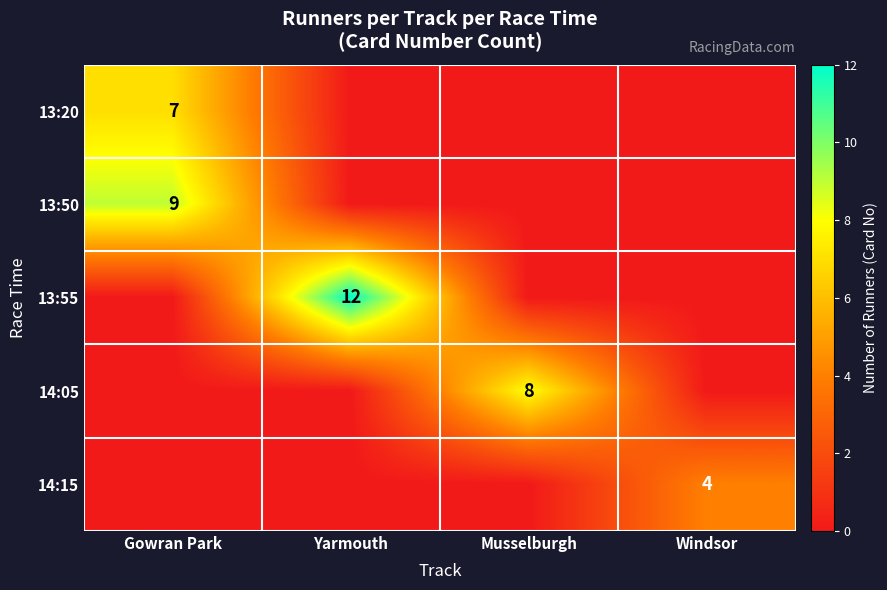

True or false: 13:50 has a value of 9 at Gowran Park.

True